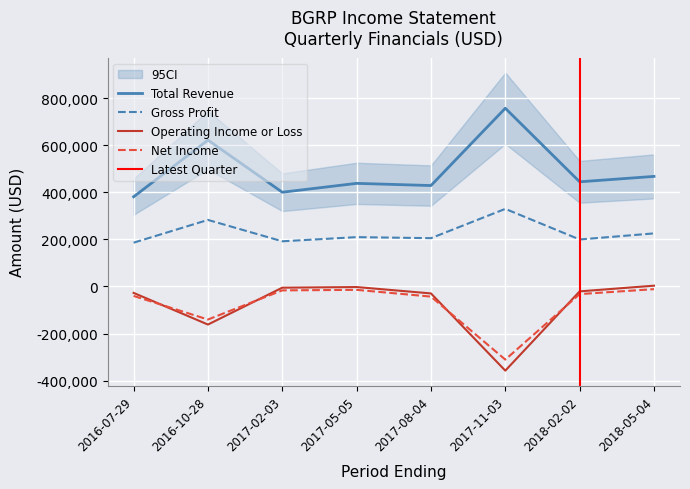

True or false: Gross Profit and Total Revenue intersect in this chart.

False